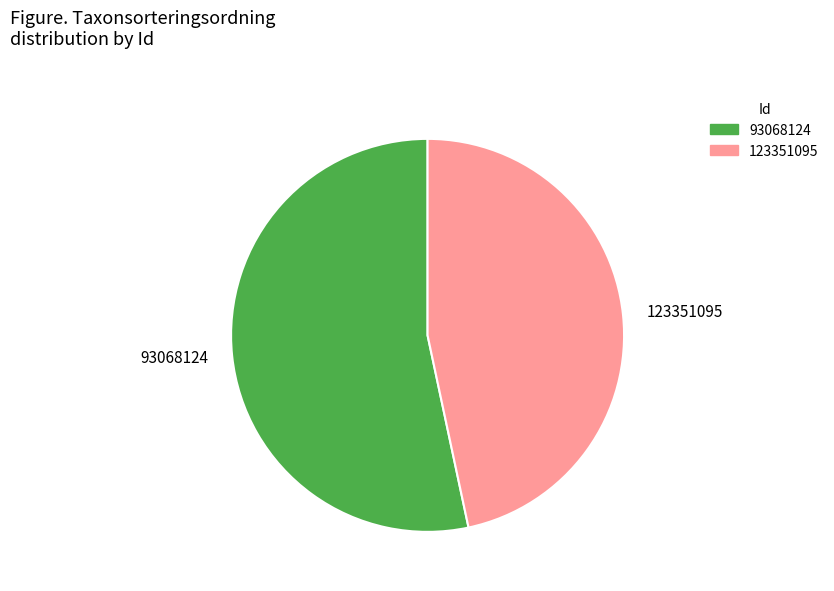

Combined, do 93068124 and 123351095 account for over 50%?

Yes